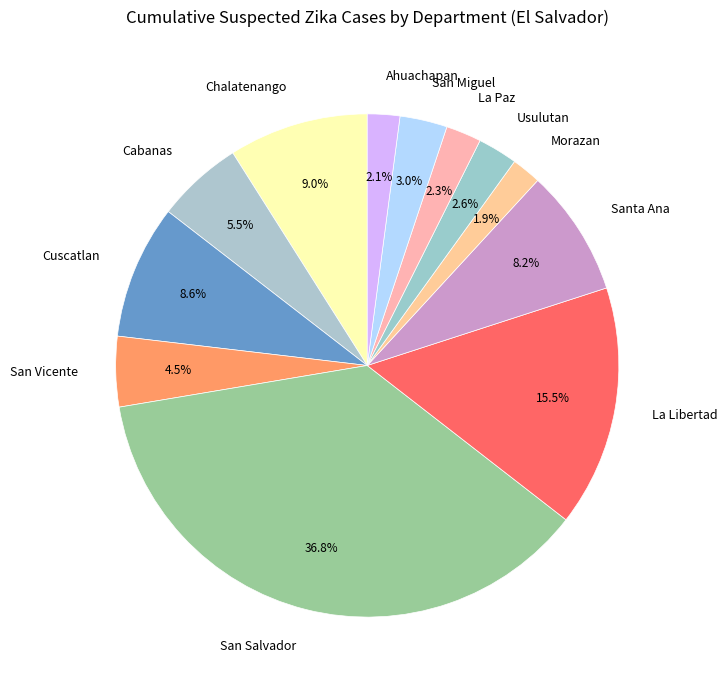

To the nearest percent, what percentage of the pie is Cuscatlan?

9%